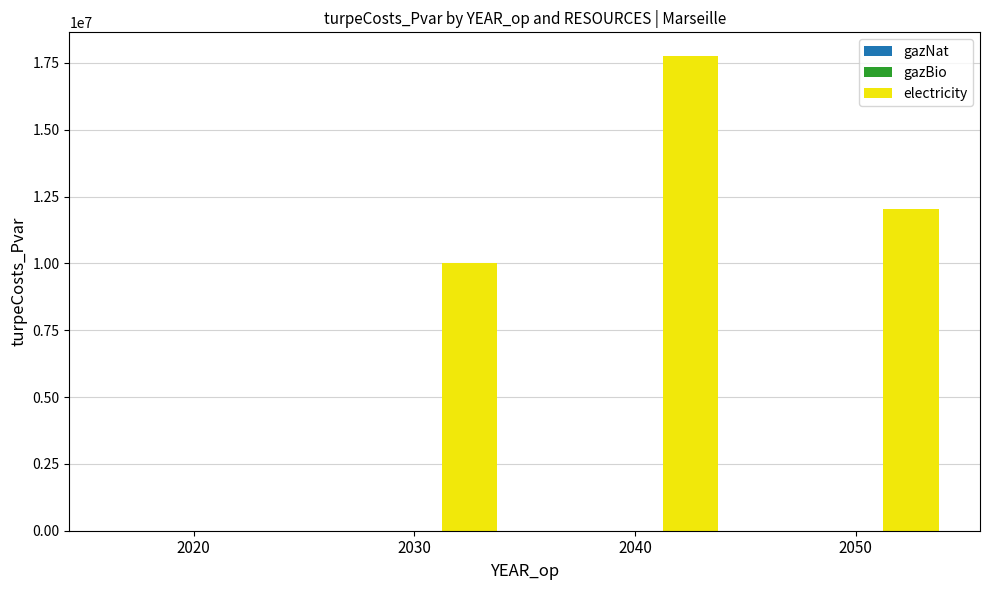

What is the sum of the values at 2040 and 2030?

27778482.3